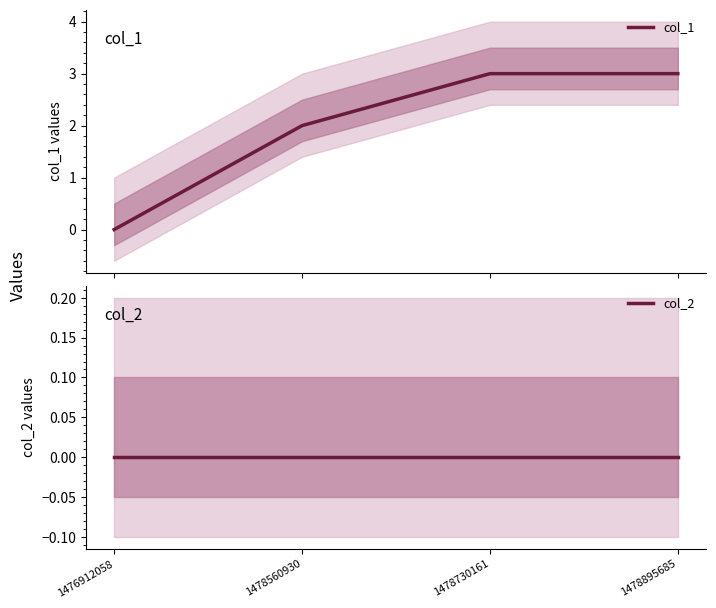

True or false: col_1 and col_2 cross at least once.

False